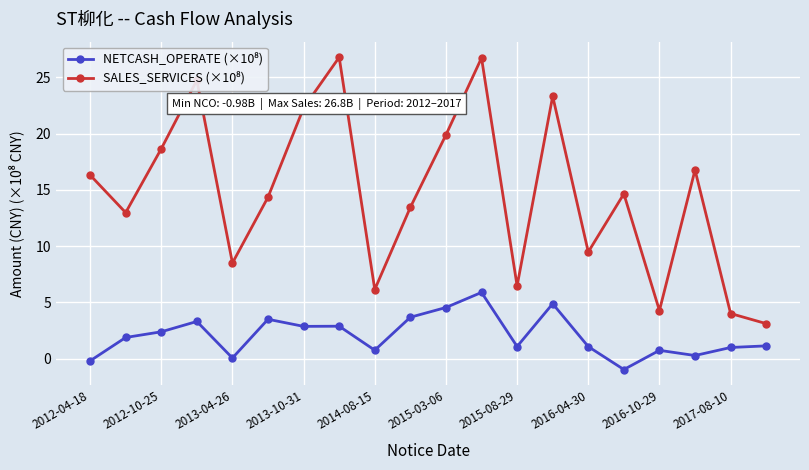

At how many categories does at least one series exceed 10?

13